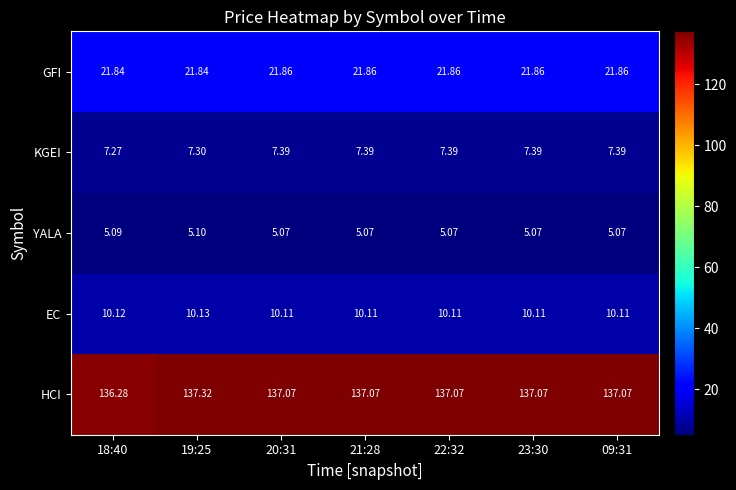

Is the value of HCI at 19:25 greater than the value of EC at 23:30?

Yes